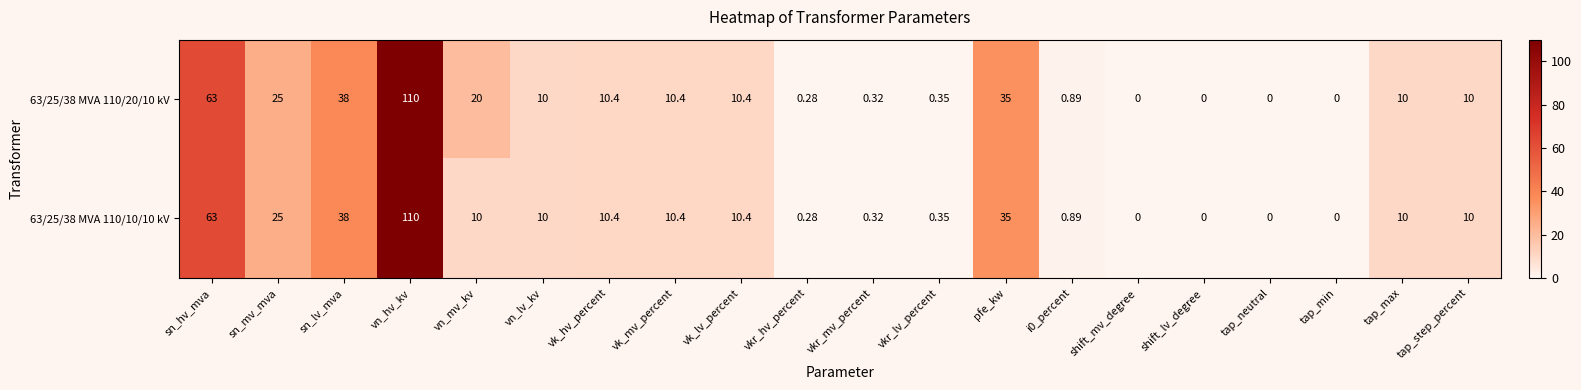

Is the value of 63/25/38 MVA 110/10/10 kV at i0_percent greater than the value of 63/25/38 MVA 110/20/10 kV at vn_hv_kv?

No